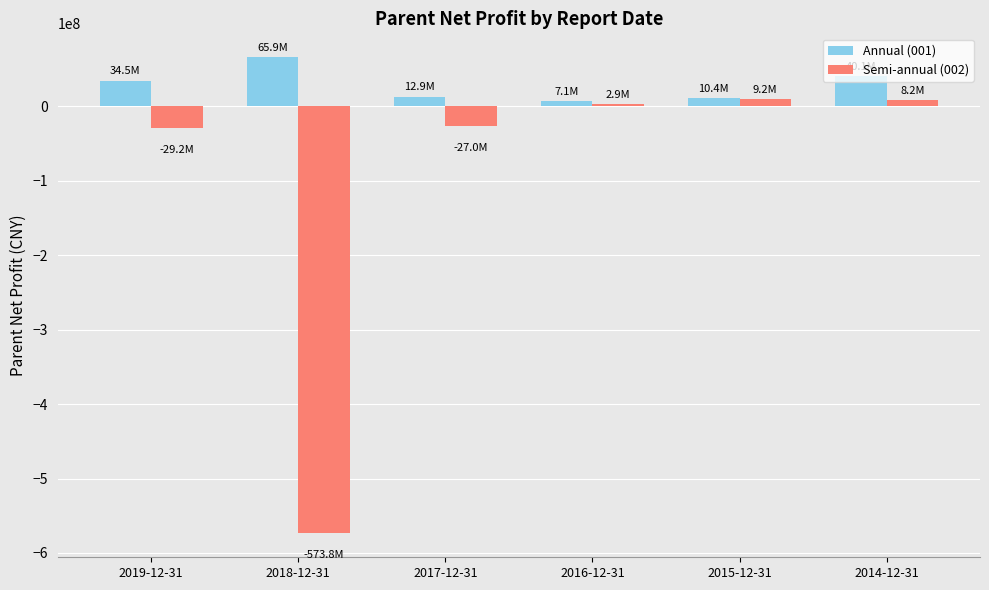

What is the minimum value for Semi-annual (002)?

-573763323.2